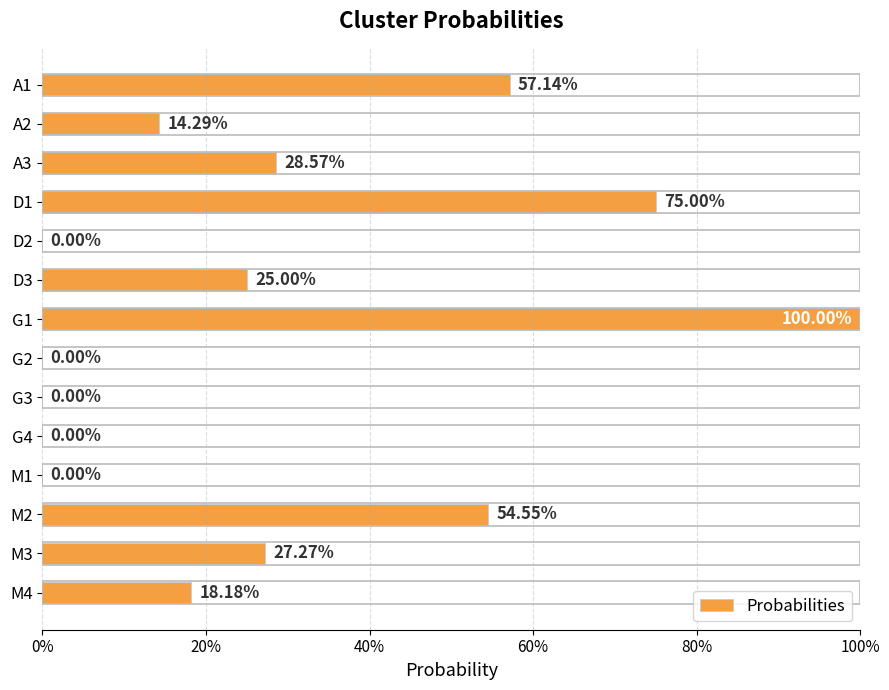

Are the bars horizontal?

Yes